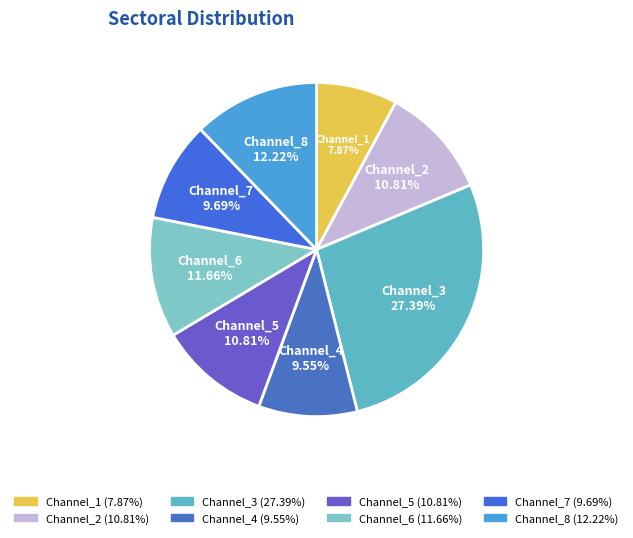

The Channel_4 slice represents 18% of the pie. True or false?

False